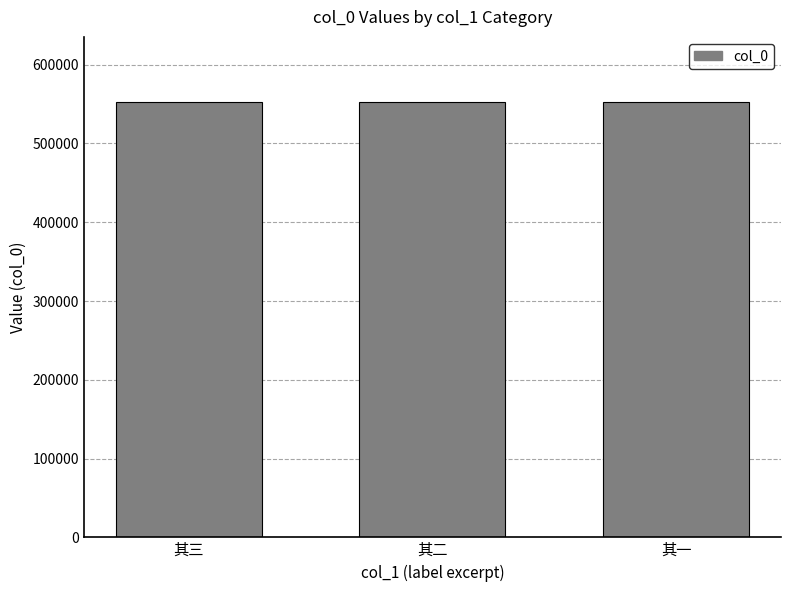

What is the ratio of the value at 其三 to the value at 其二?

1.0